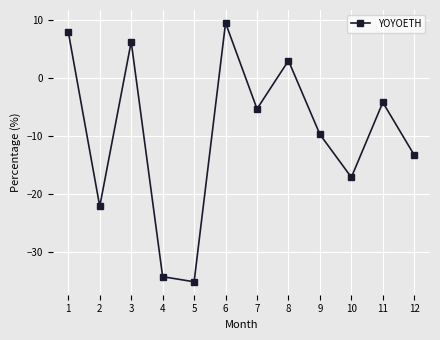

At which category does the data reach its first local valley?

2